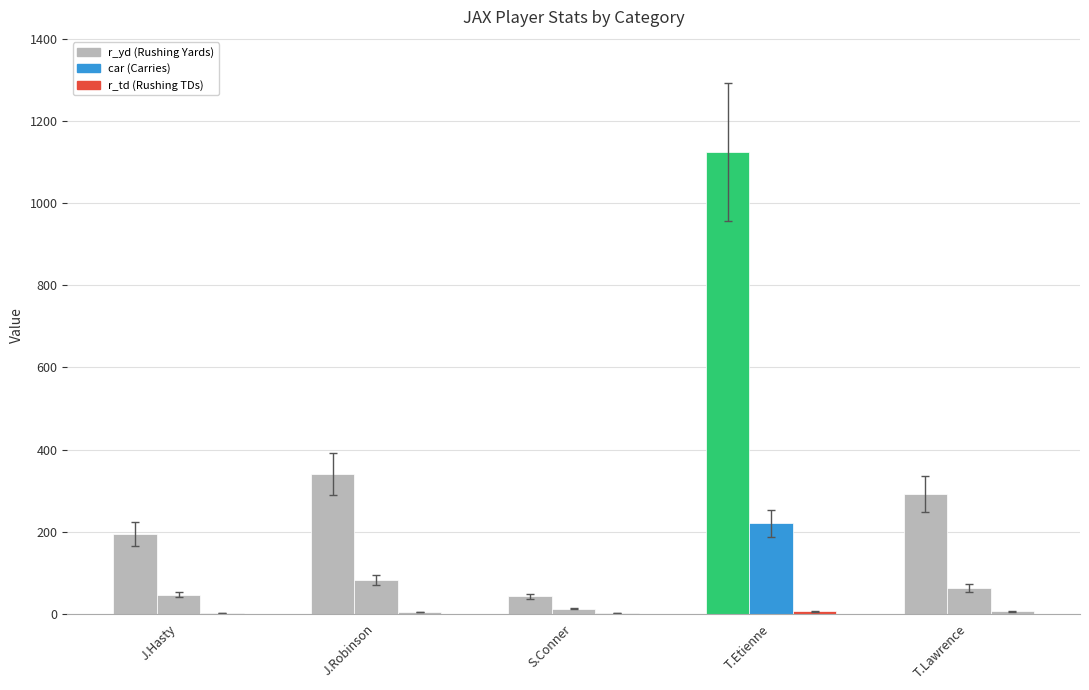

Reading left to right, list all the values displayed in this chart.

r_yd: 194	340	42	1125	291
car: 46	81	12	220	62
r_td: 2	3	1	5	5